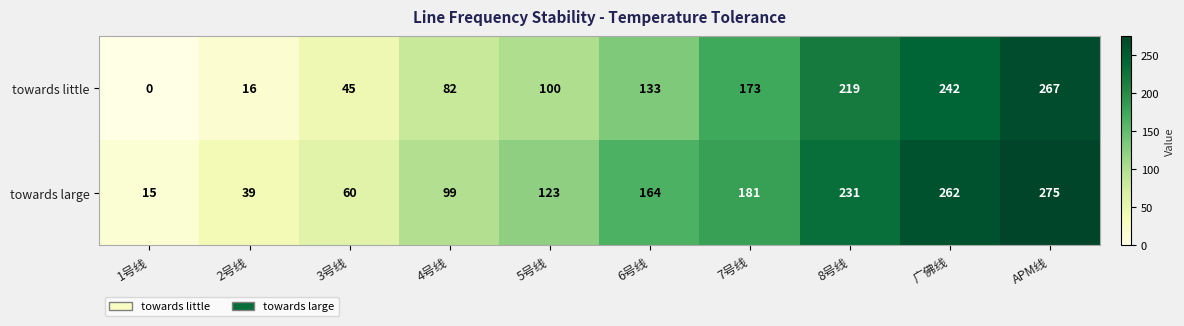

What is the spread (max minus min) of values at 广佛线?

20